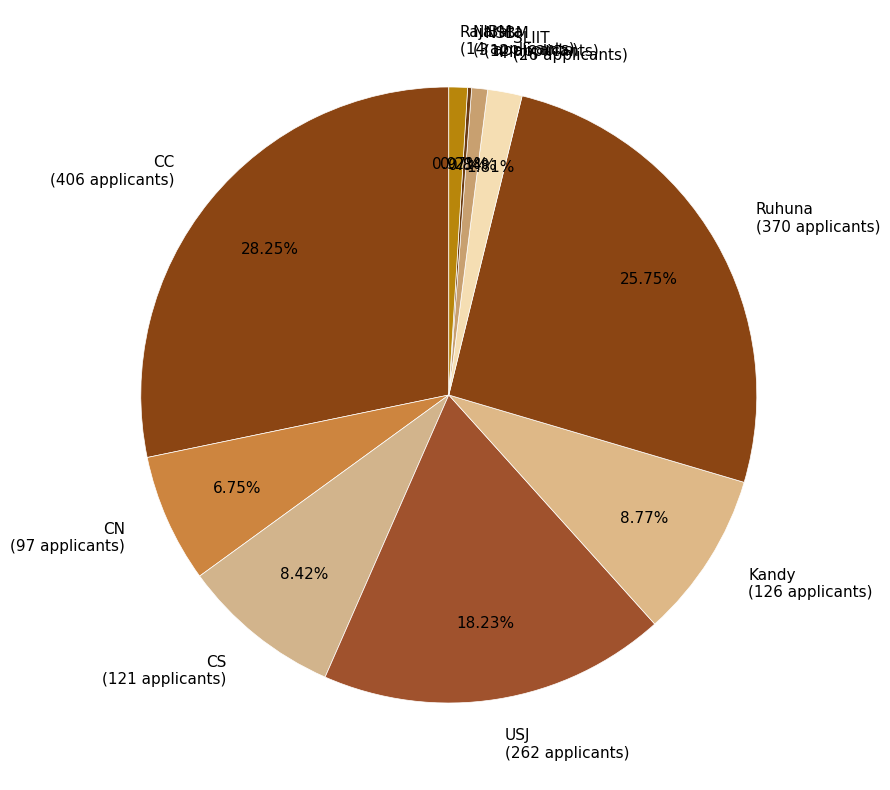

To the nearest percent, what is the combined percentage of SLIIT and CS?

10%